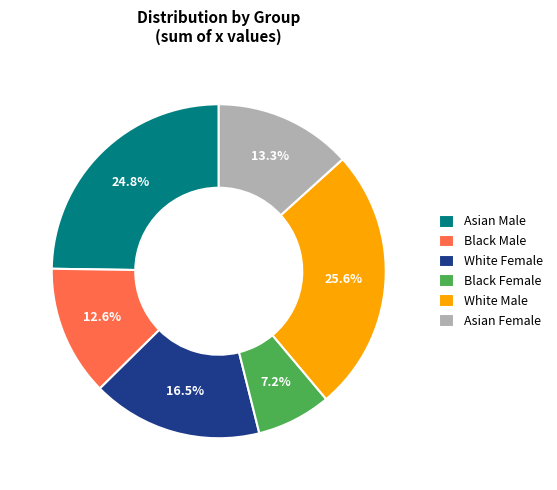

Combined, what portion of the pie is Asian Female and White Male?

38.9%